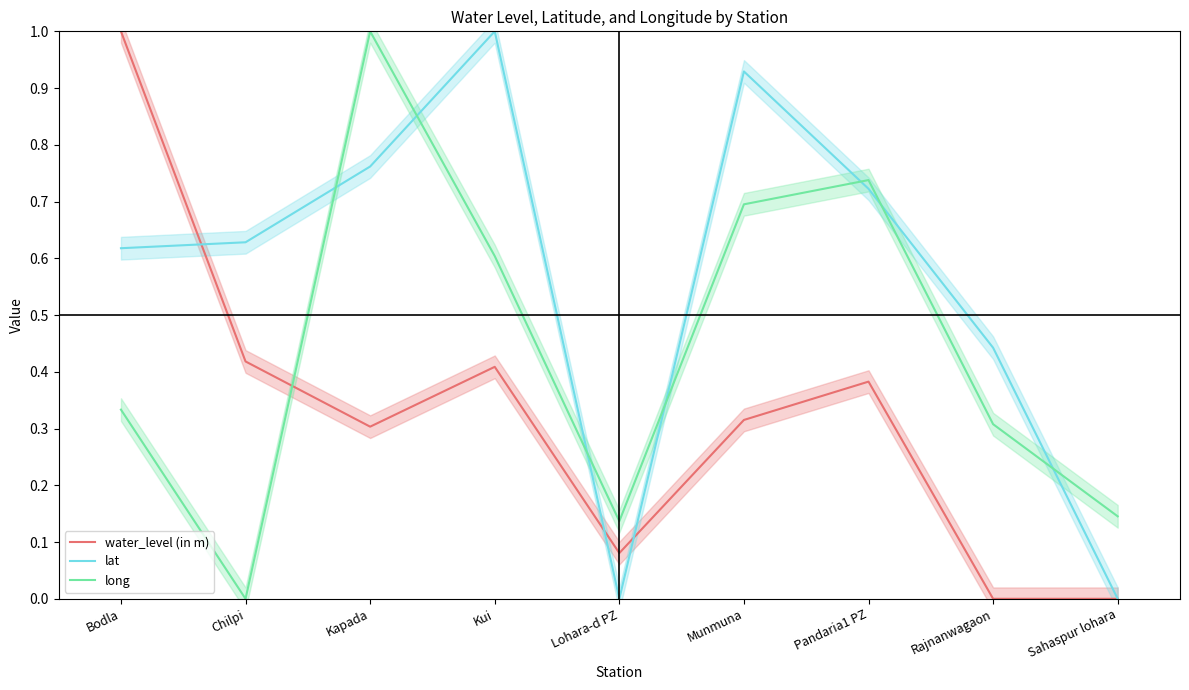

What is the spread (max minus min) of values at Kapada?

0.7